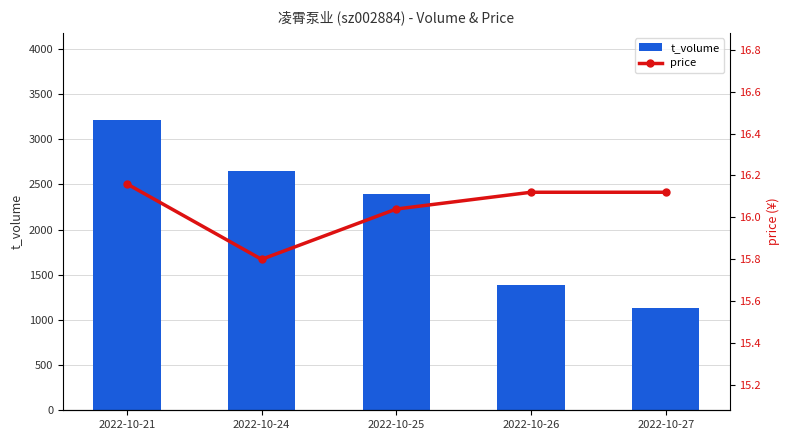

Reading right to left, transcribe all the data shown in this chart.

t_volume: 2022-10-27=1127.0	2022-10-26=1391.0	2022-10-25=2398.0	2022-10-24=2652.0	2022-10-21=3214.0
price: 2022-10-27=16.1	2022-10-26=16.1	2022-10-25=16.0	2022-10-24=15.8	2022-10-21=16.2